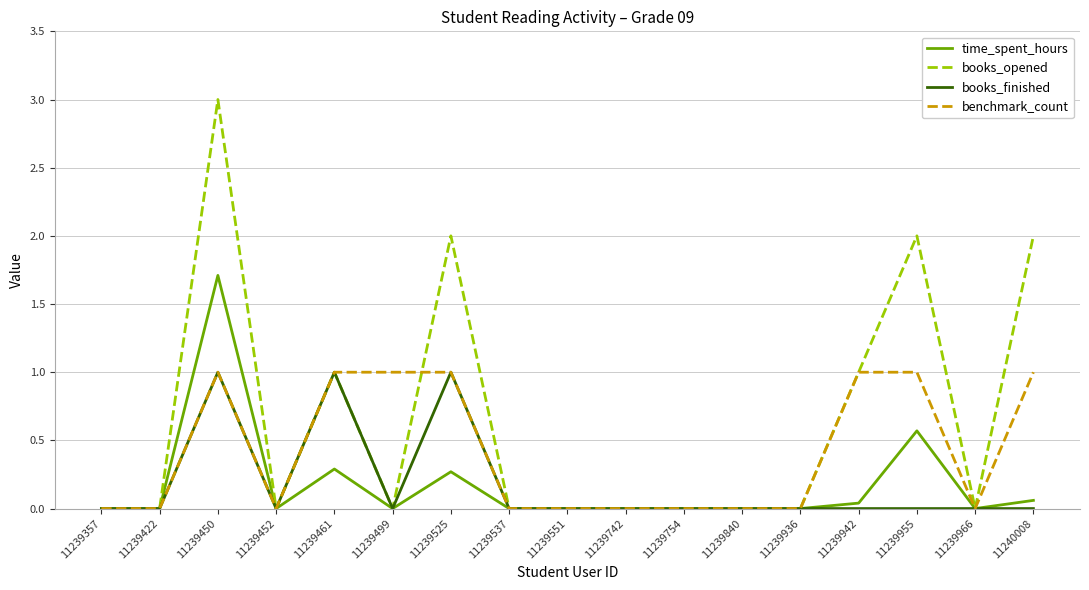

How many lines are shown in the chart?

4